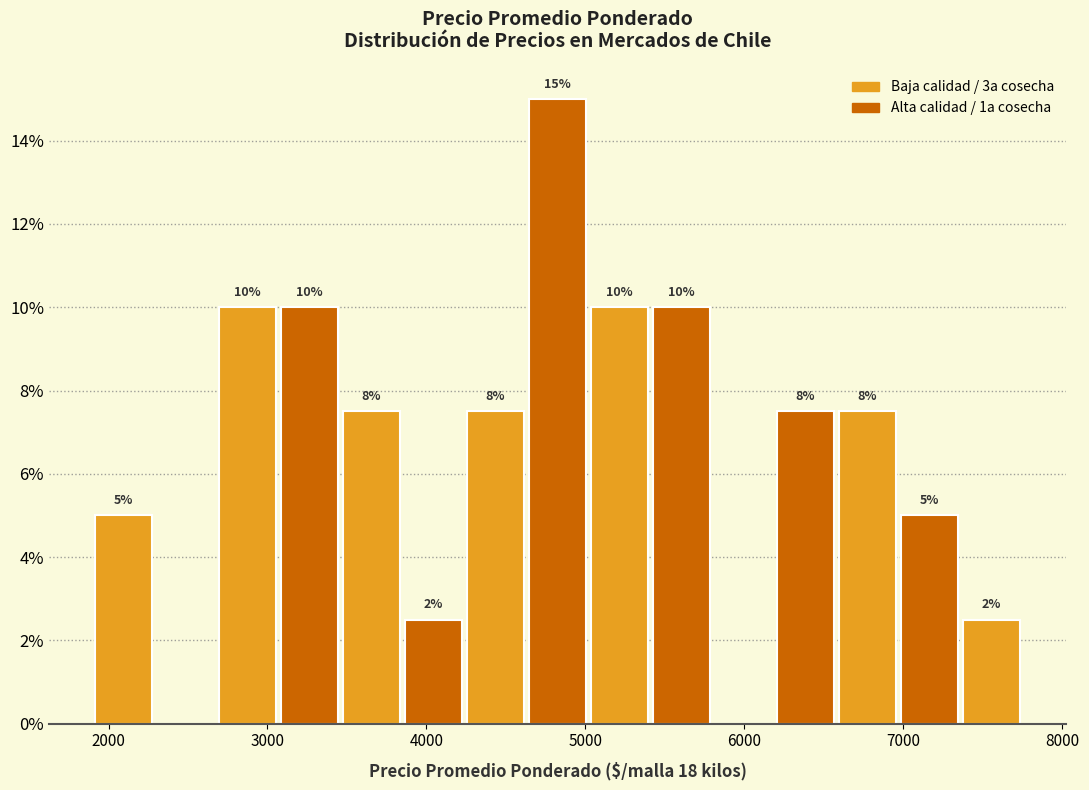

Around what value on the x-axis is the tallest bar? Give the approximate position of its centre, as read against the axis.

4800